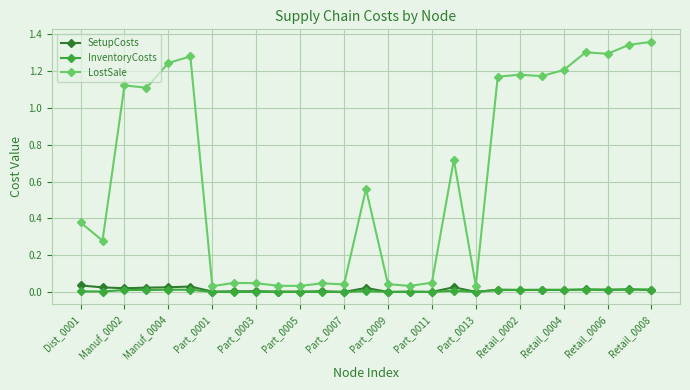

Which series has the largest total across all categories?

LostSale